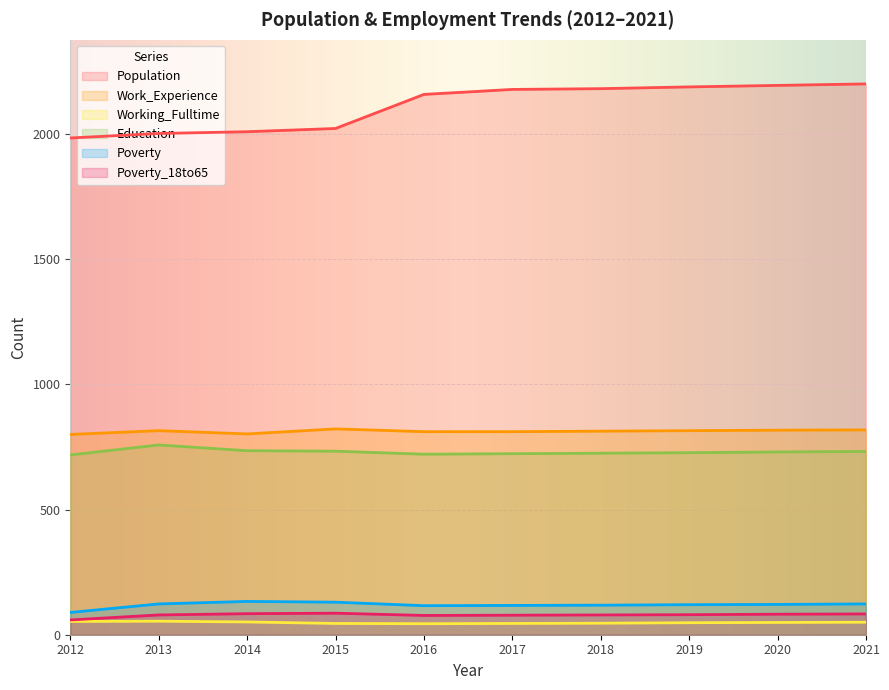

How many lines are shown in the chart?

6